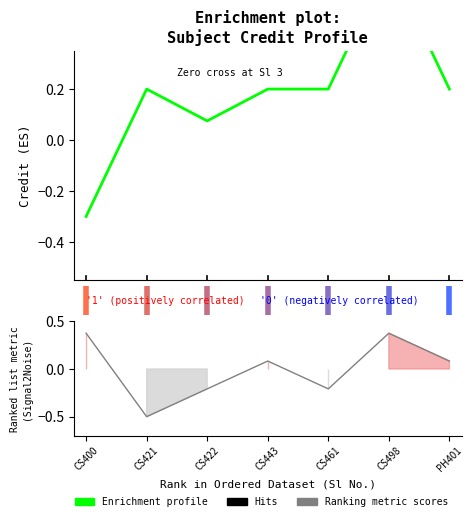

What is the value of the 6th point from the left?

0.7